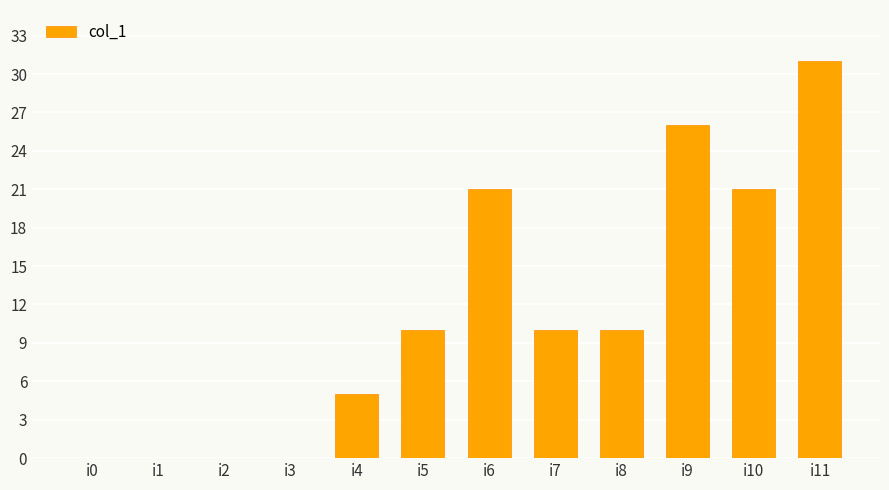

The chart shows a value of 5 at i4. True or false?

True